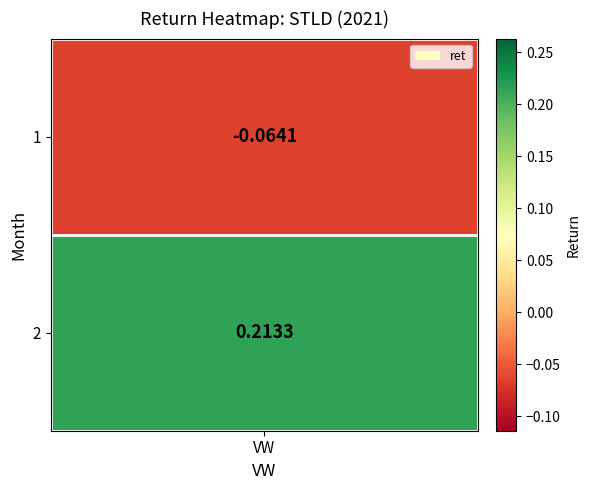

What is the sum of all values?

0.1